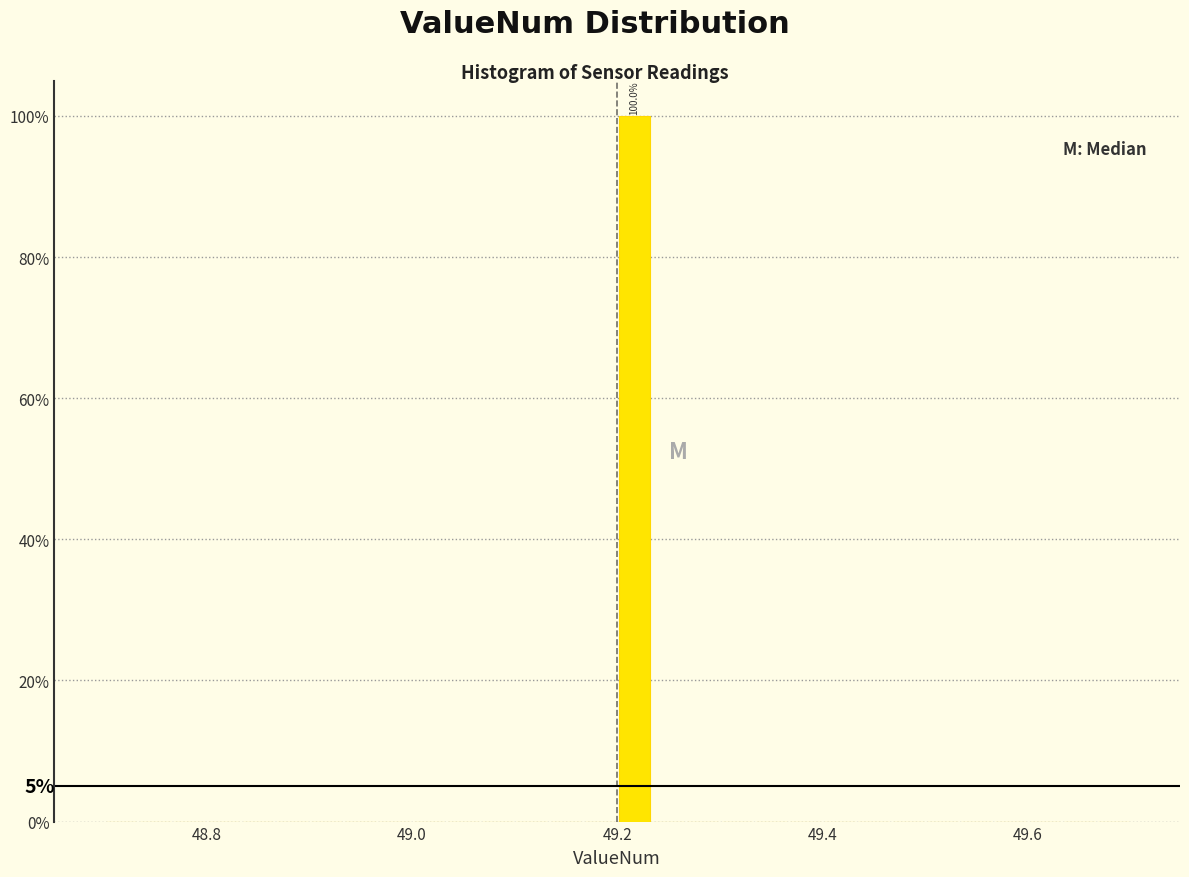

Read against the x-axis, roughly where is the centre of the tallest bar?

49.22